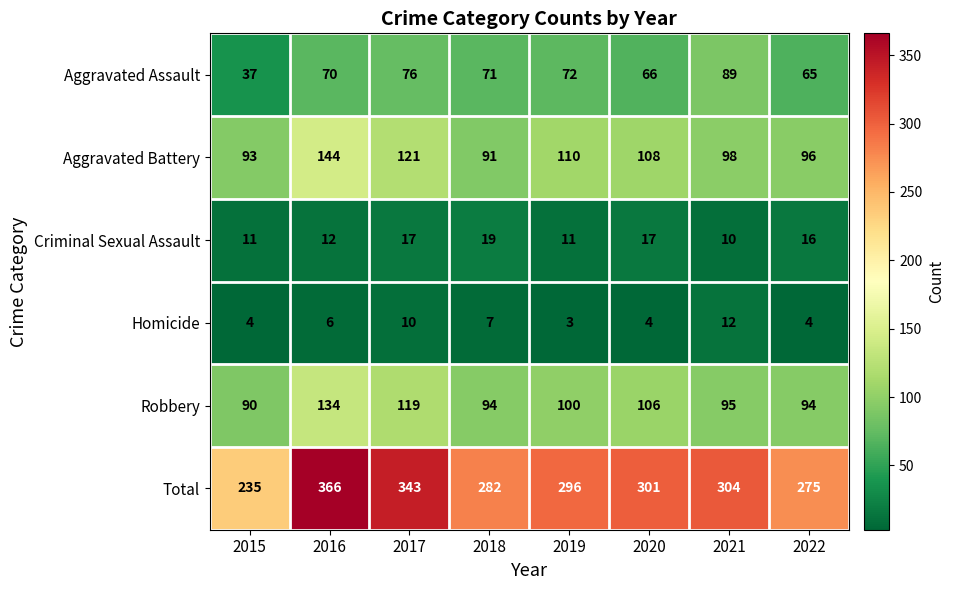

Rank the categories by Aggravated Assault value from highest to lowest.

2021, 2017, 2019, 2018, 2016, 2020, 2022, 2015